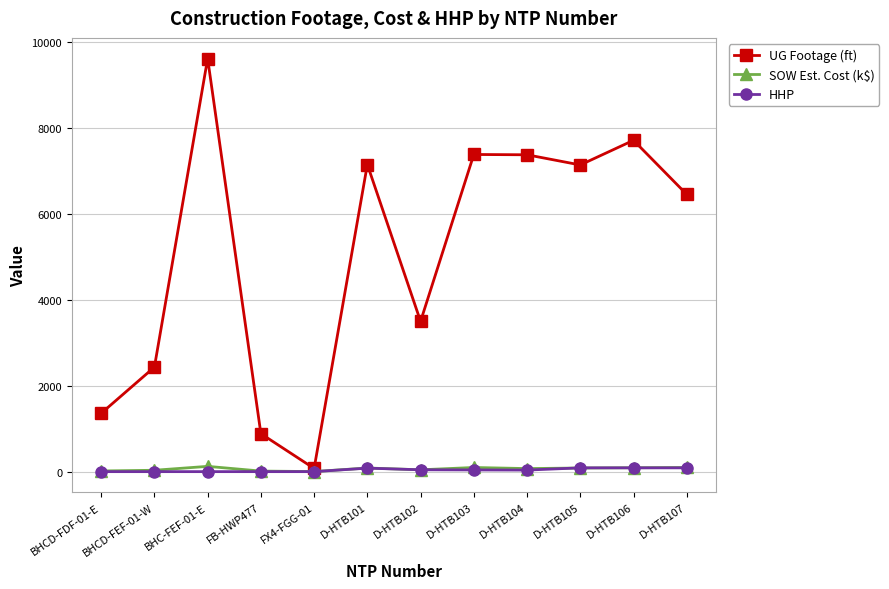

The UG Footage (ft) series shows 2434.0 at BHCD-FEF-01-W. True or false?

True